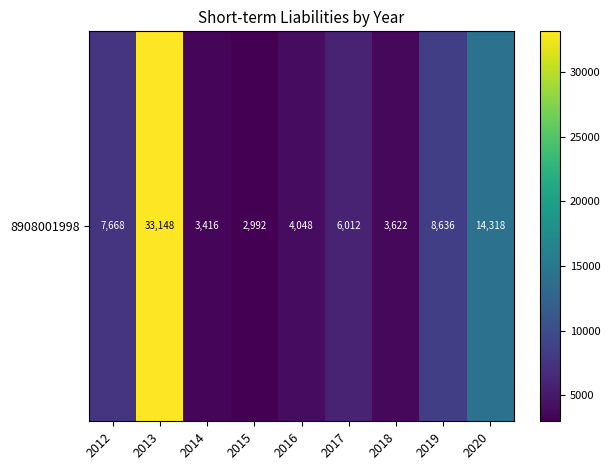

What is the difference between the values at 2013 and 2016?

29100